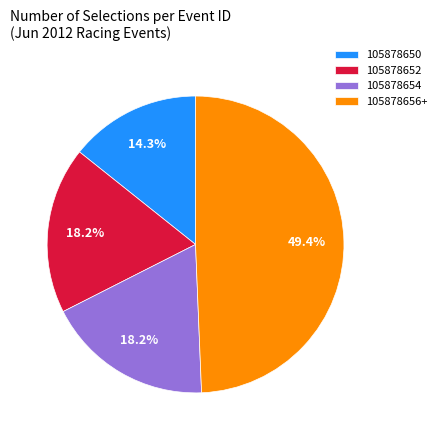

Which slice is the smallest?

105878650